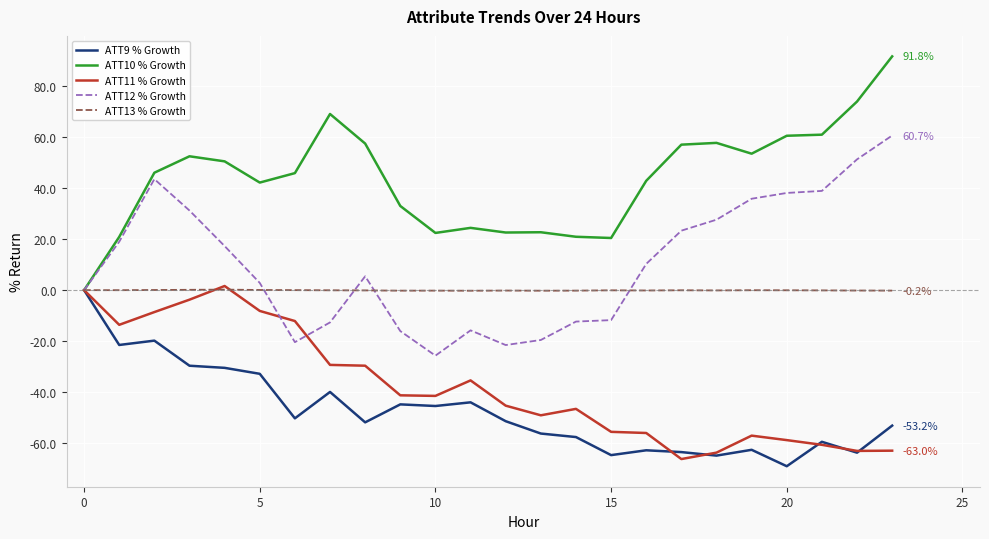

What is the minimum value shown in the chart?

-69.1